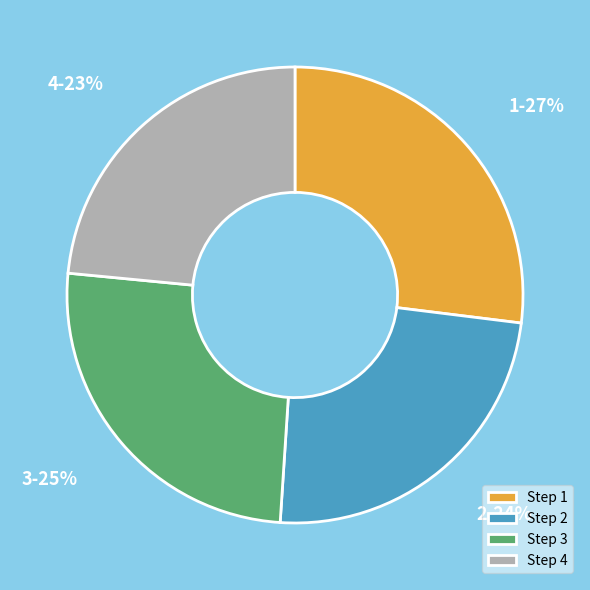

To the nearest percent, what percentage of the pie is 3?

25%